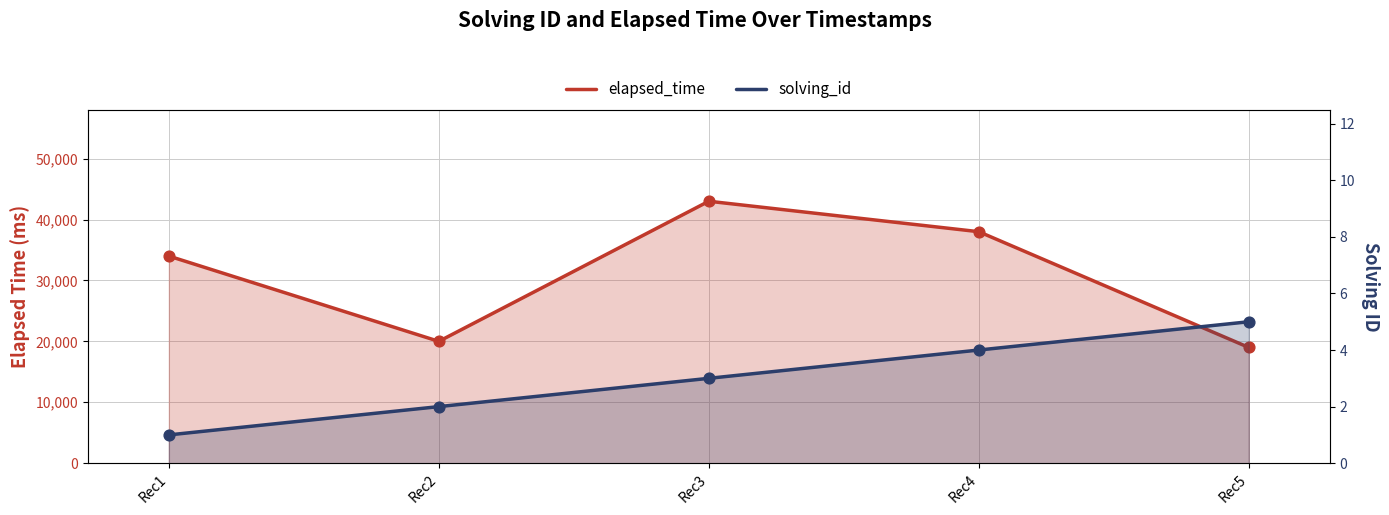

What are all the series names shown in the legend?

elapsed_time, solving_id